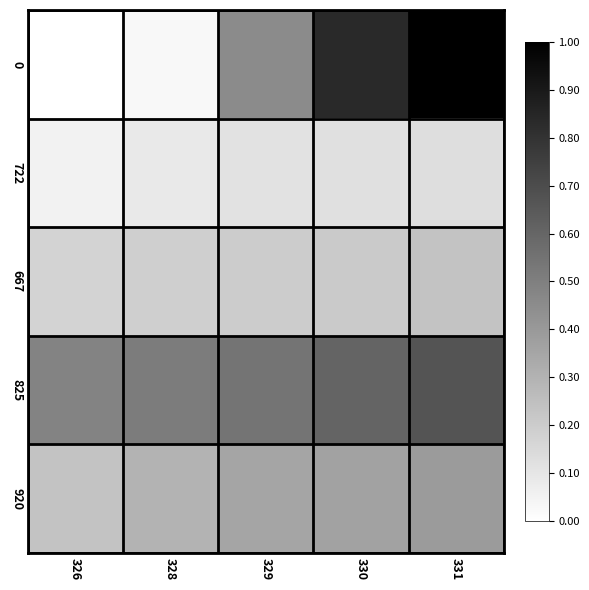

Rank the series by their maximum value, from lowest to highest.

722, 667, 920, 825, 0